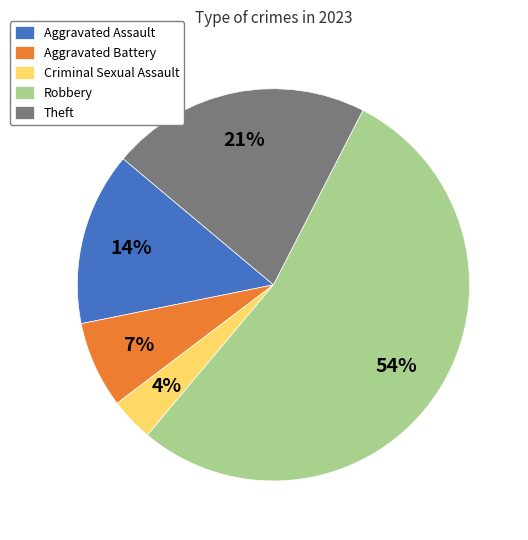

How many slices are in this pie chart?

5